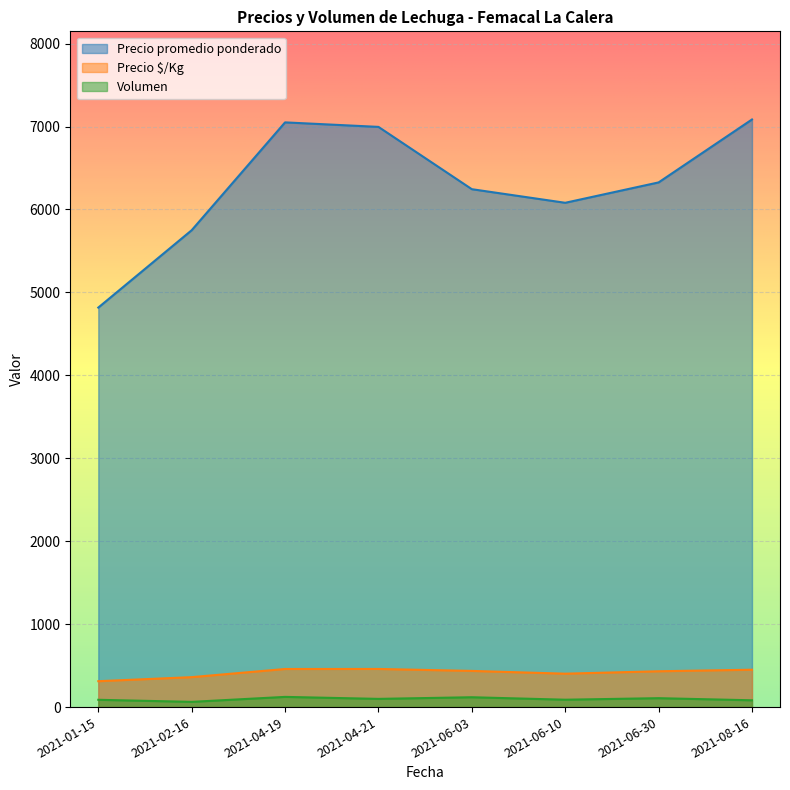

Which series has the largest total across all categories?

Precio promedio ponderado